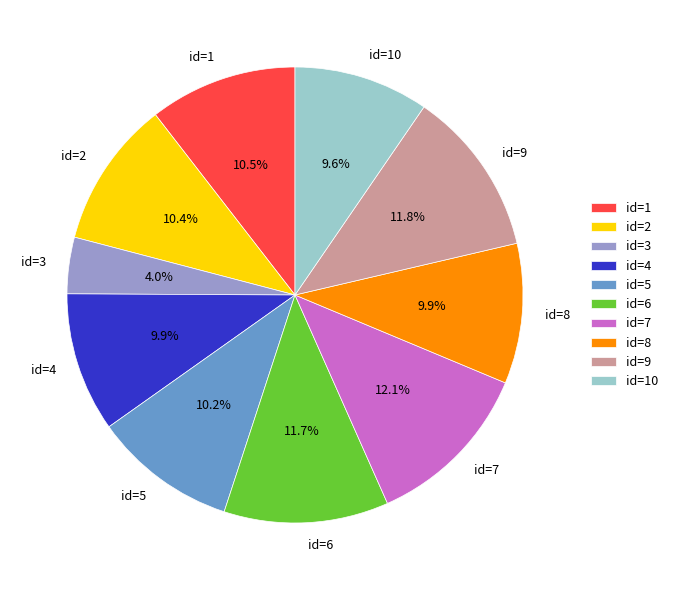

What is the smallest slice in the pie chart?

id=3